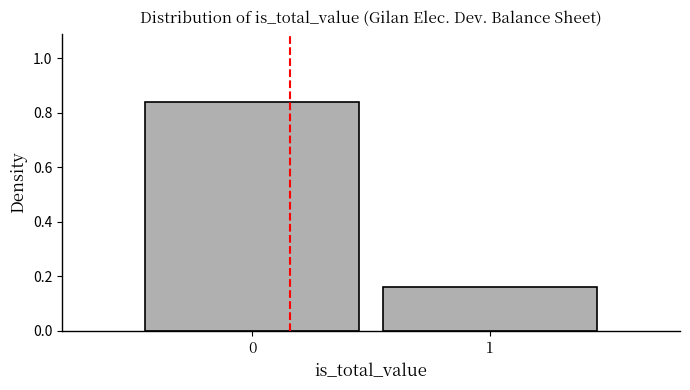

What is the change in value from 0 to 1?

-0.7